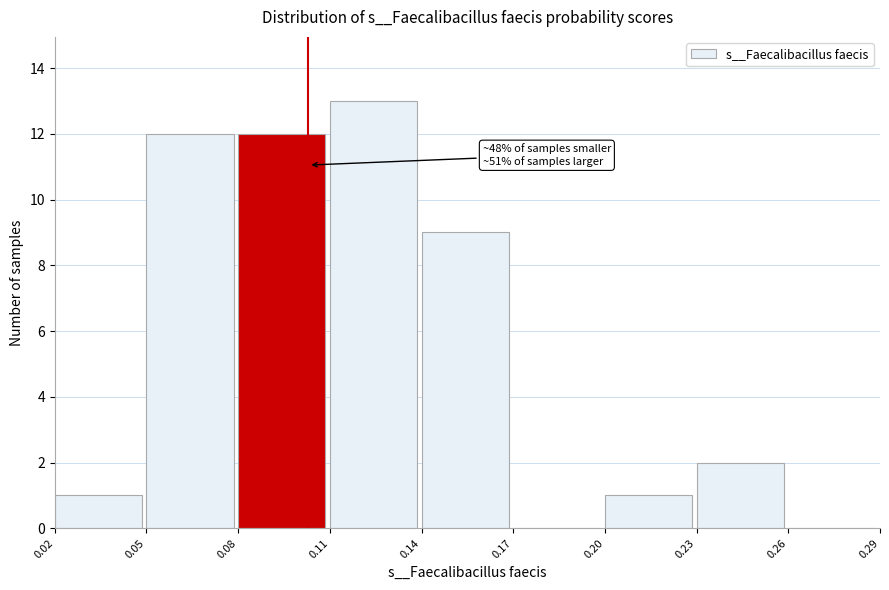

Over which range of the x-axis is the bar tallest?

0.11 to 0.14